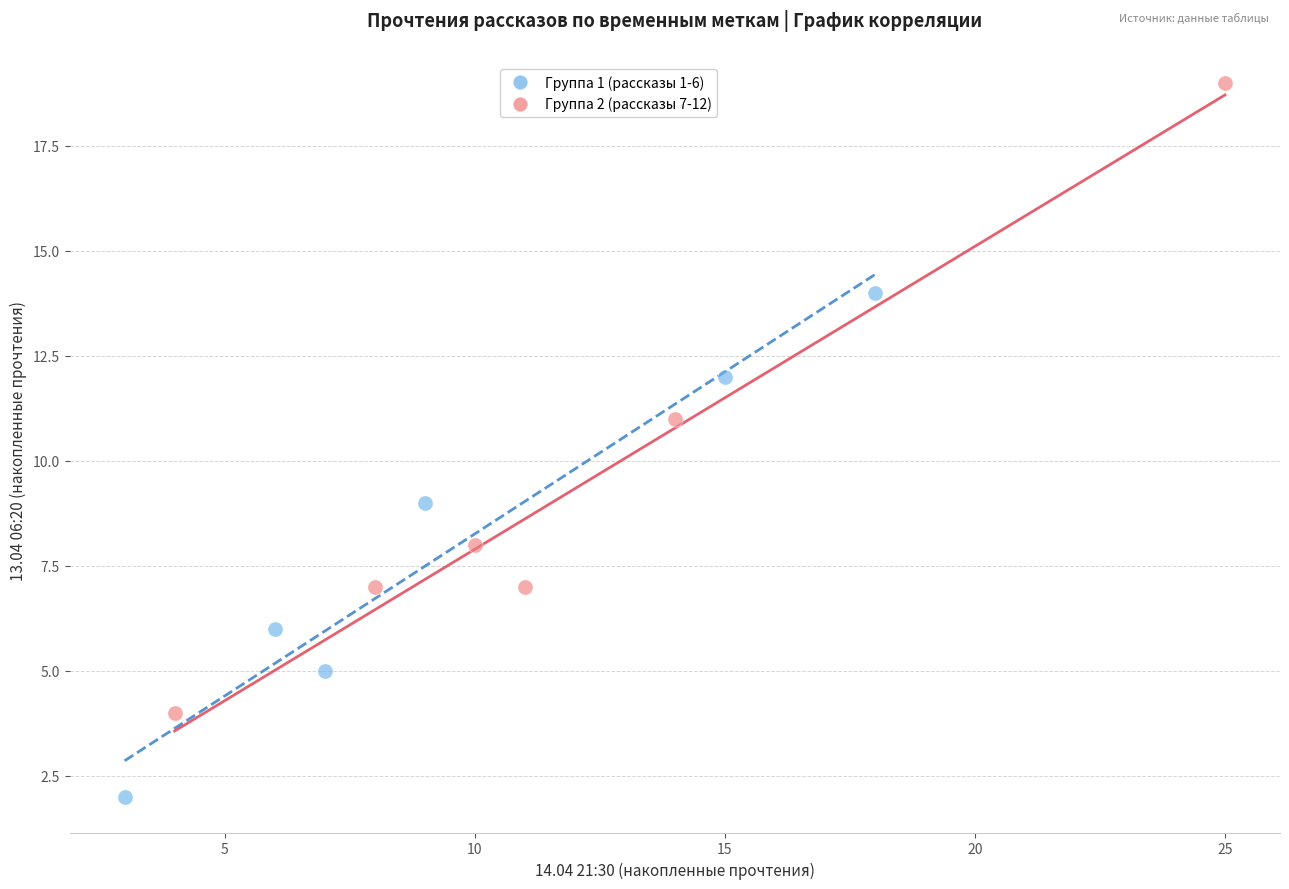

Which series reaches the minimum Y coordinate?

Группа 1 (рассказы 1-6)